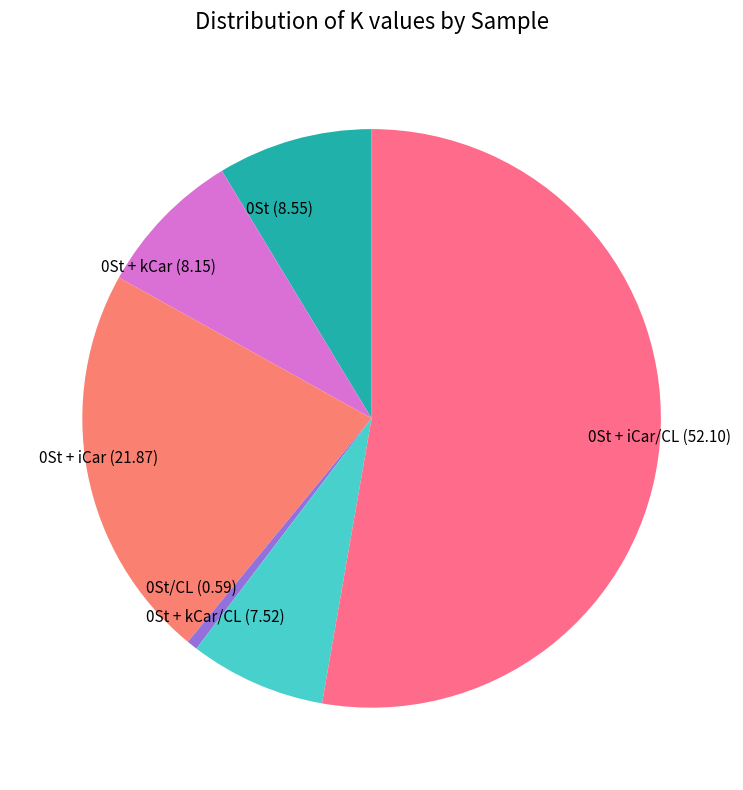

Which slice is the smallest?

0St/CL (0.59)